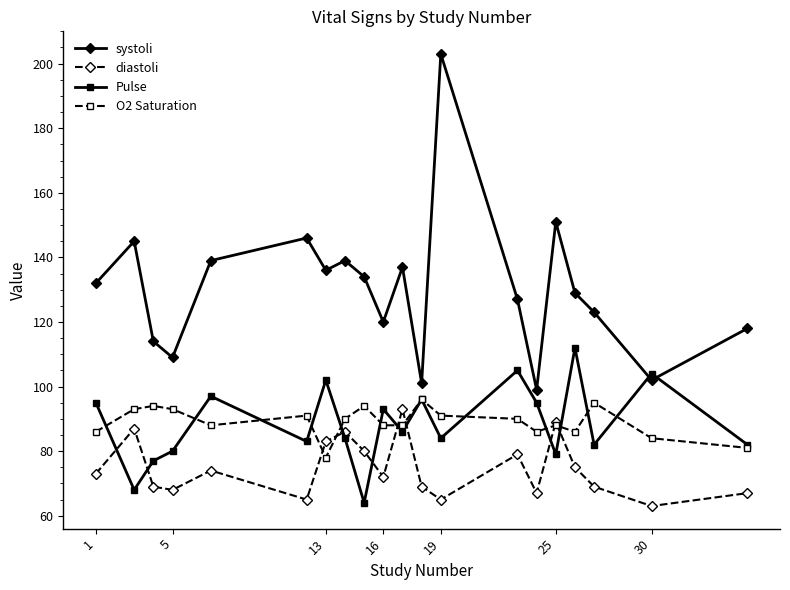

True or false: Pulse and diastoli intersect in this chart.

True